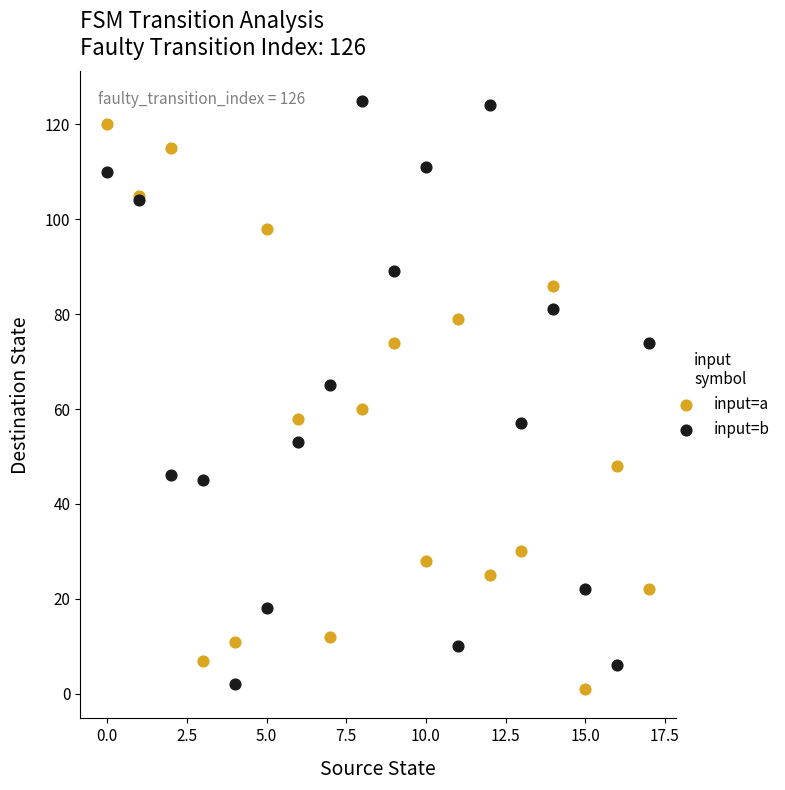

Which series reaches the maximum Y coordinate?

input=b